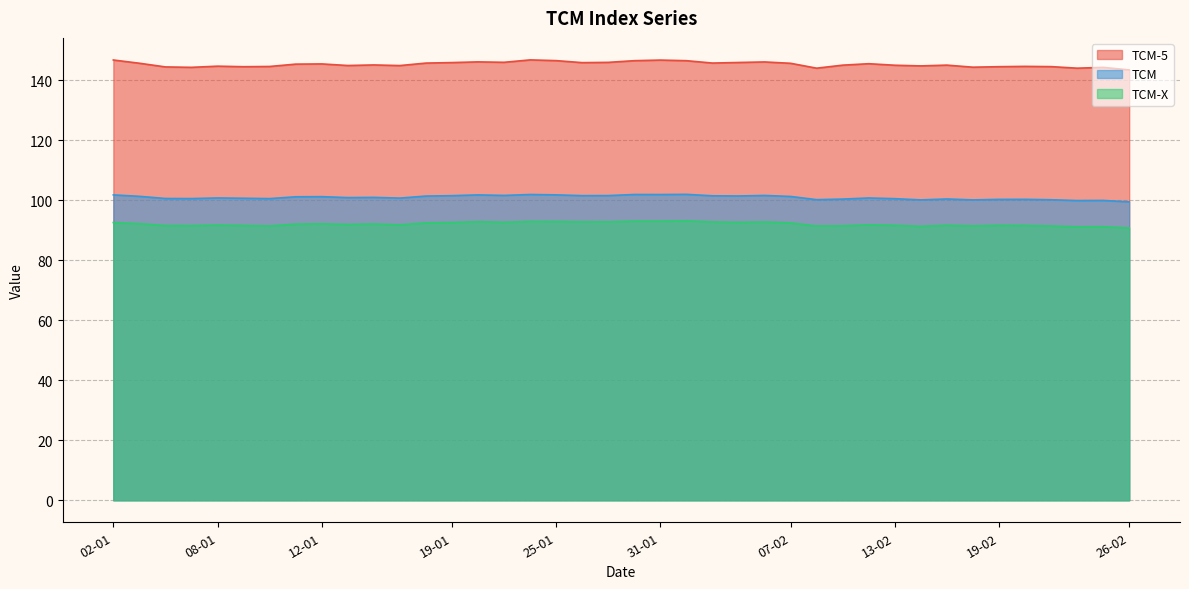

Does the chart display data point markers on the line(s)?

No